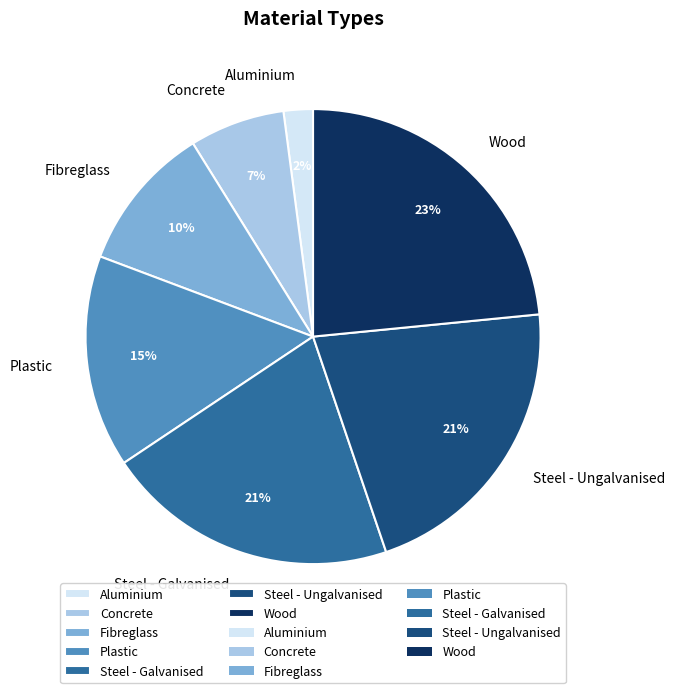

To the nearest percent, what is the combined percentage of Steel - Galvanised and Fibreglass?

31%